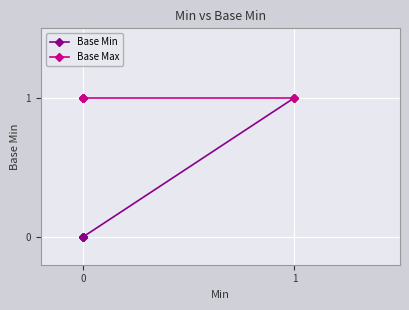

True or false: Base Min has more than 2 points higher than both neighbors.

False